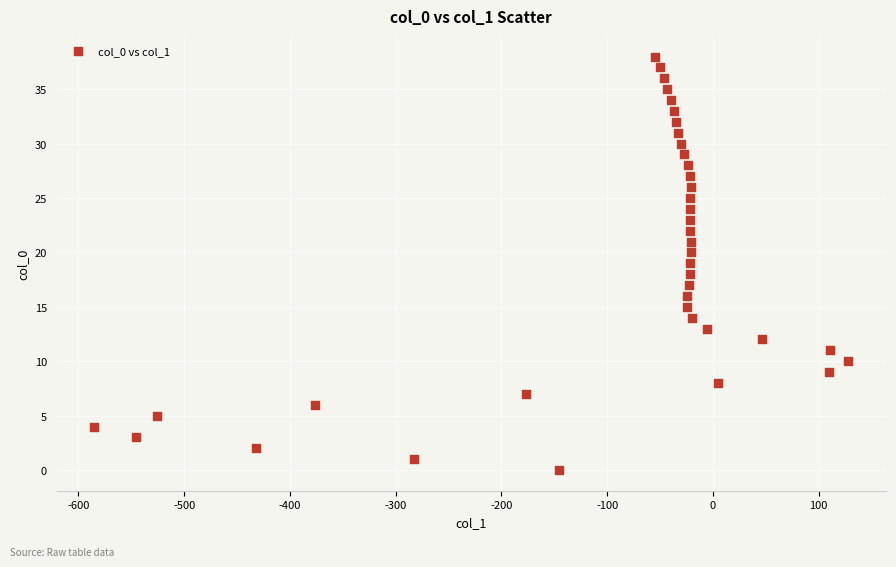

What is the range of Y values (max minus min)?

38